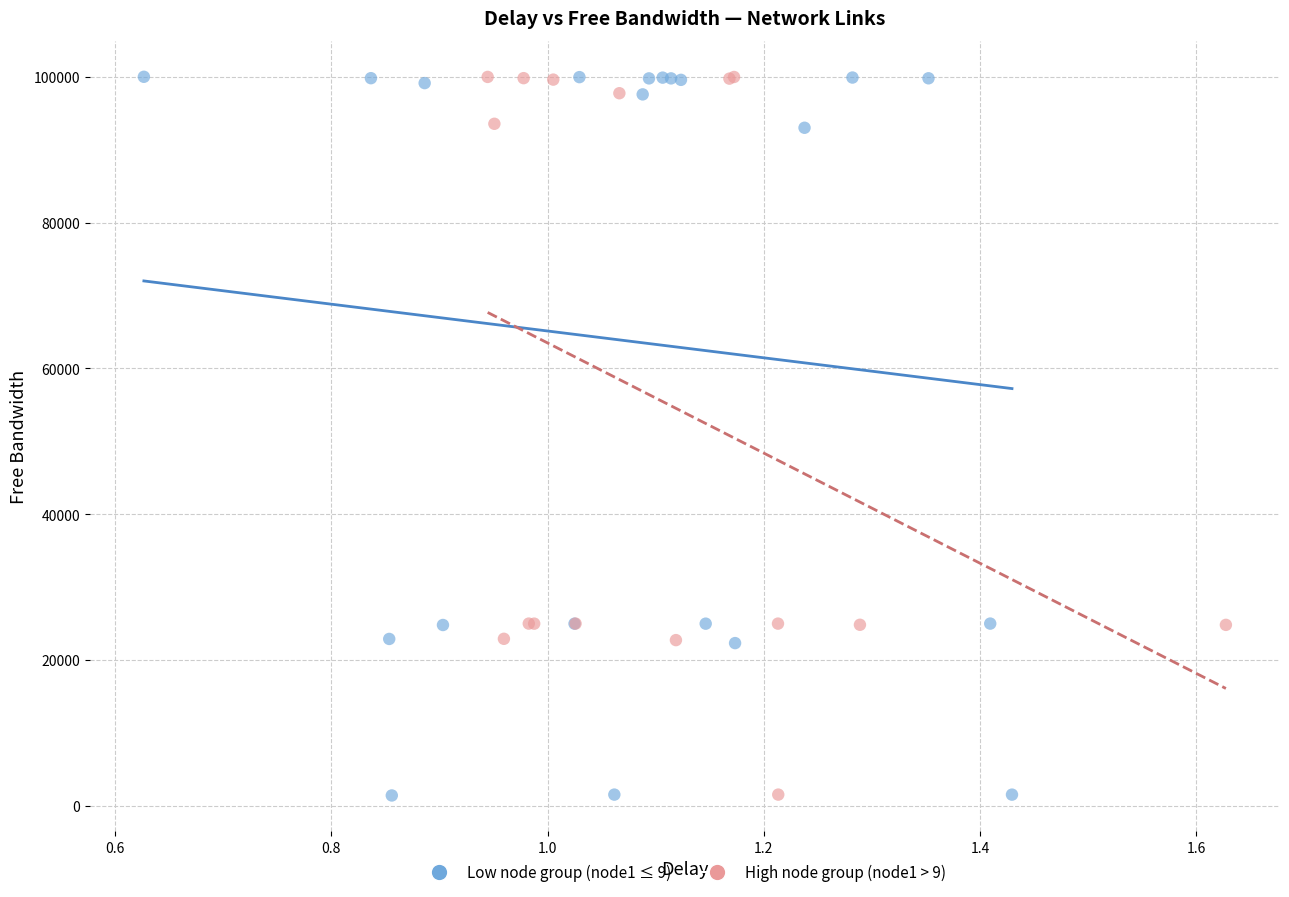

Which series has the widest spread of Y values?

Low node group (node1 ≤ 9)